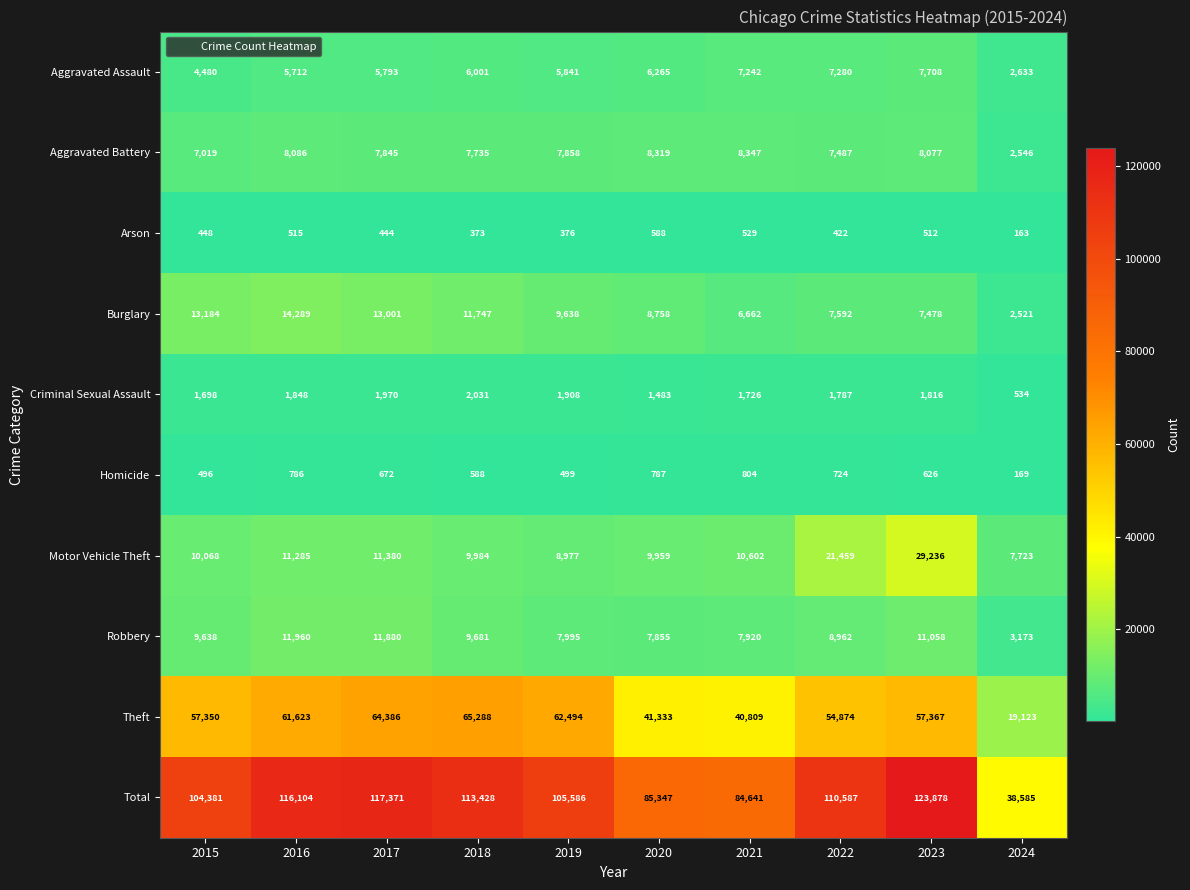

Which series changed the most between 2018 and 2024?

Total